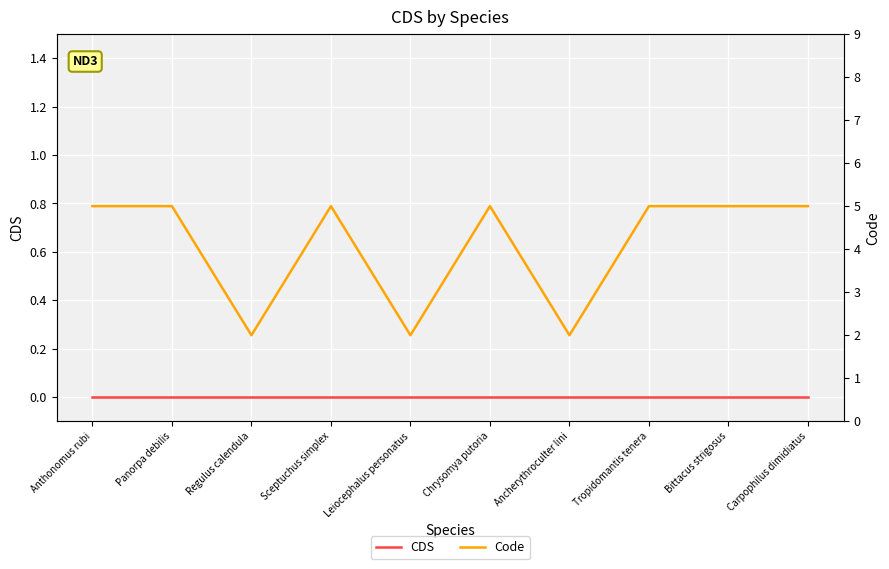

True or false: CDS and Code cross at least once.

False